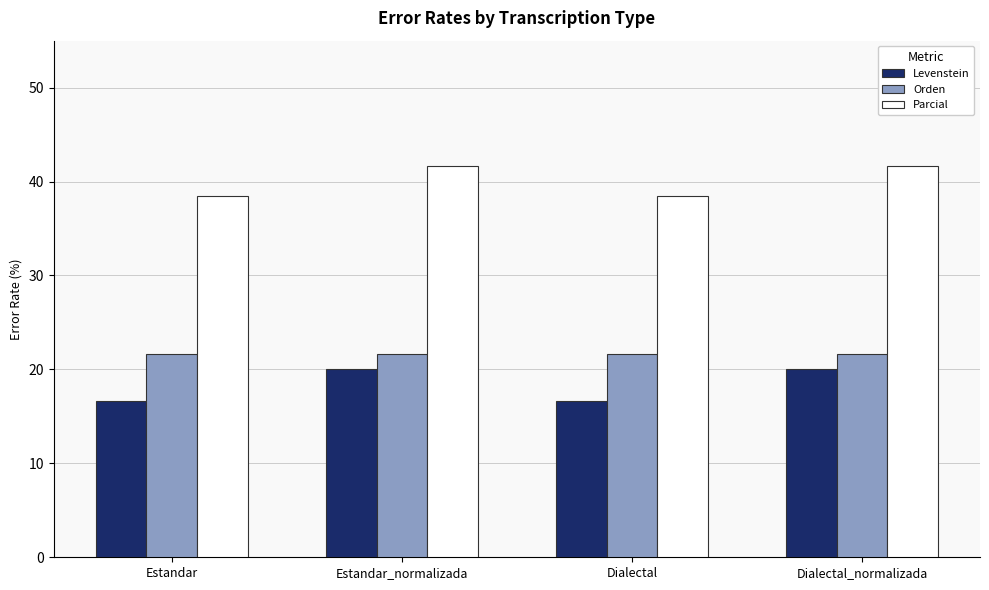

Rank the series by their average value, from highest to lowest.

Parcial, Orden, Levenstein